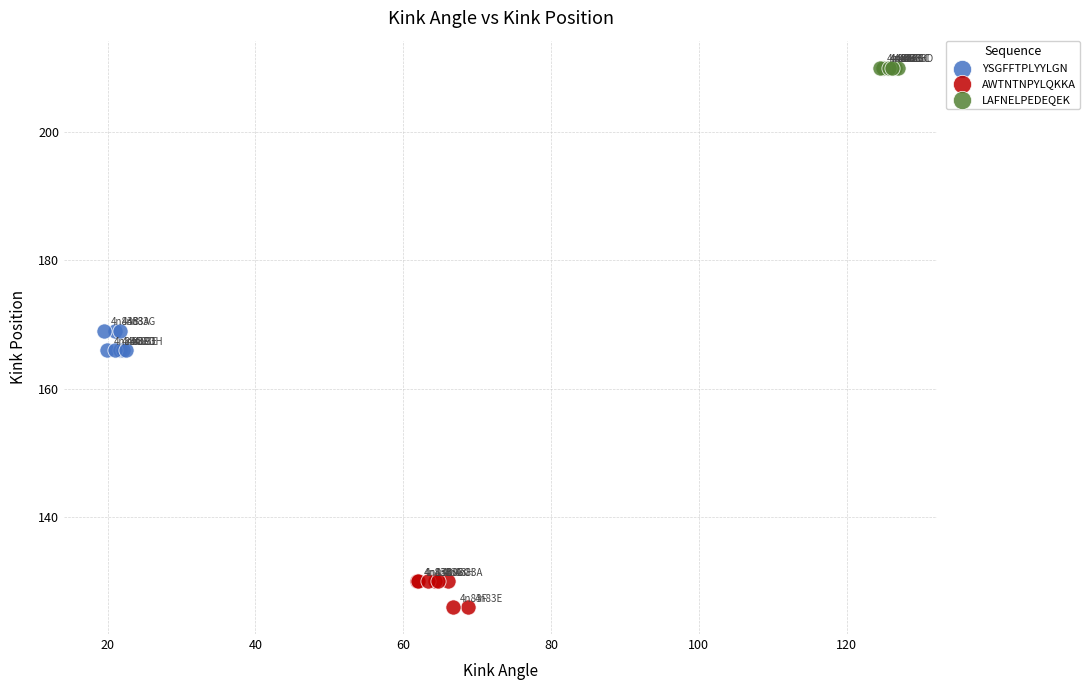

Which series contains the lowest Y value?

AWTNTNPYLQKKA